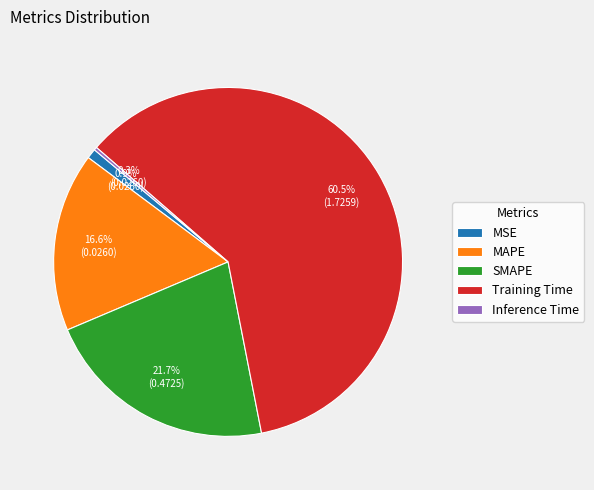

Does MSE represent more than half of the total?

No